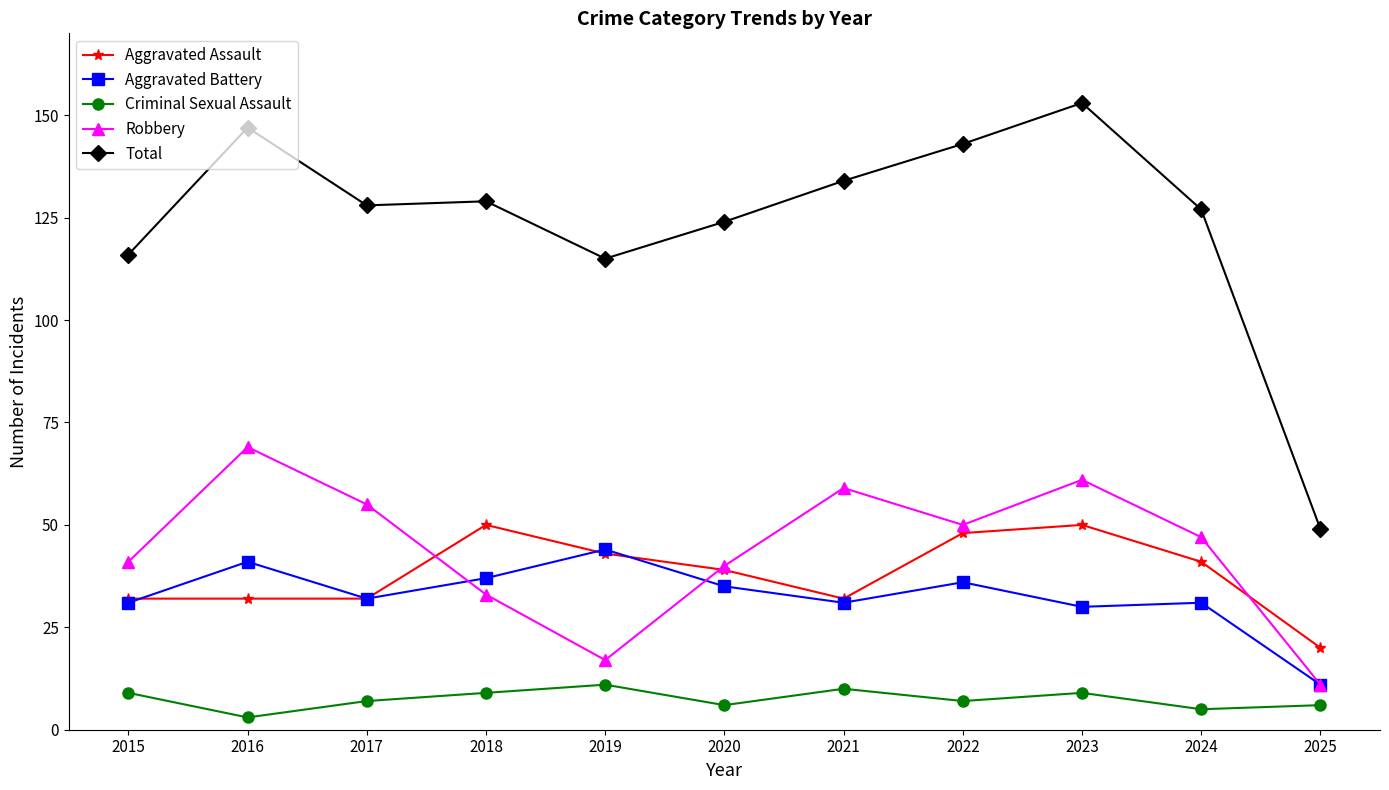

What is the sum of the Criminal Sexual Assault values at 2019 and 2023?

20